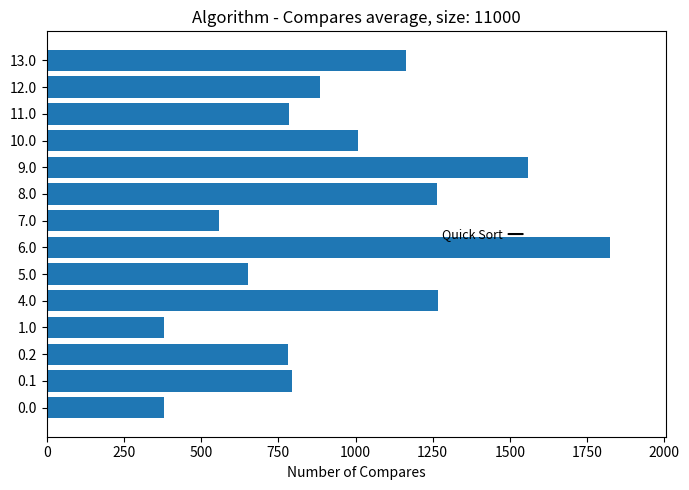

Is it true that the value at 12.0 is 262.4?

False